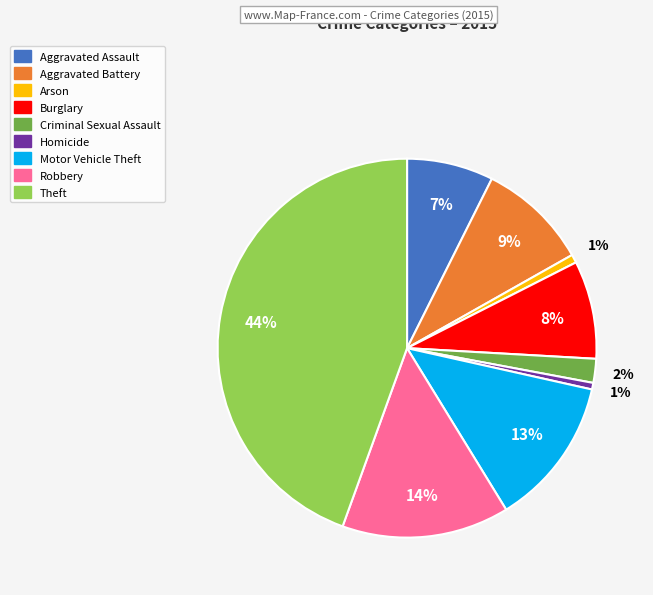

Between Robbery and Burglary, which is larger?

Robbery